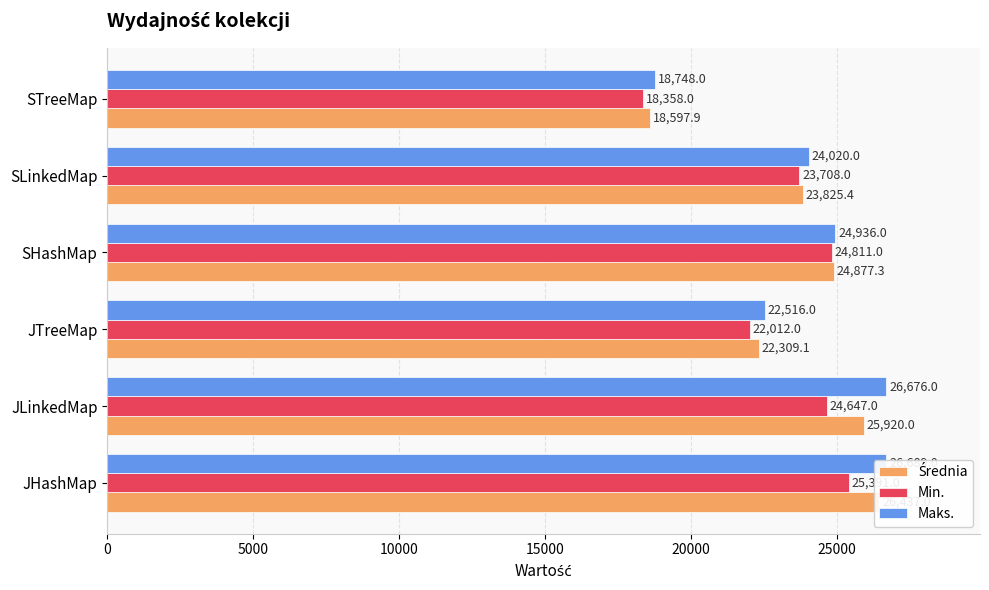

Reading left to right, transcribe all the data shown in this chart.

Średnia: 26437.0	25920.0	22309.1	24877.3	23825.4	18597.9
Min.: 25391.0	24647.0	22012.0	24811.0	23708.0	18358.0
Maks.: 26689.0	26676.0	22516.0	24936.0	24020.0	18748.0